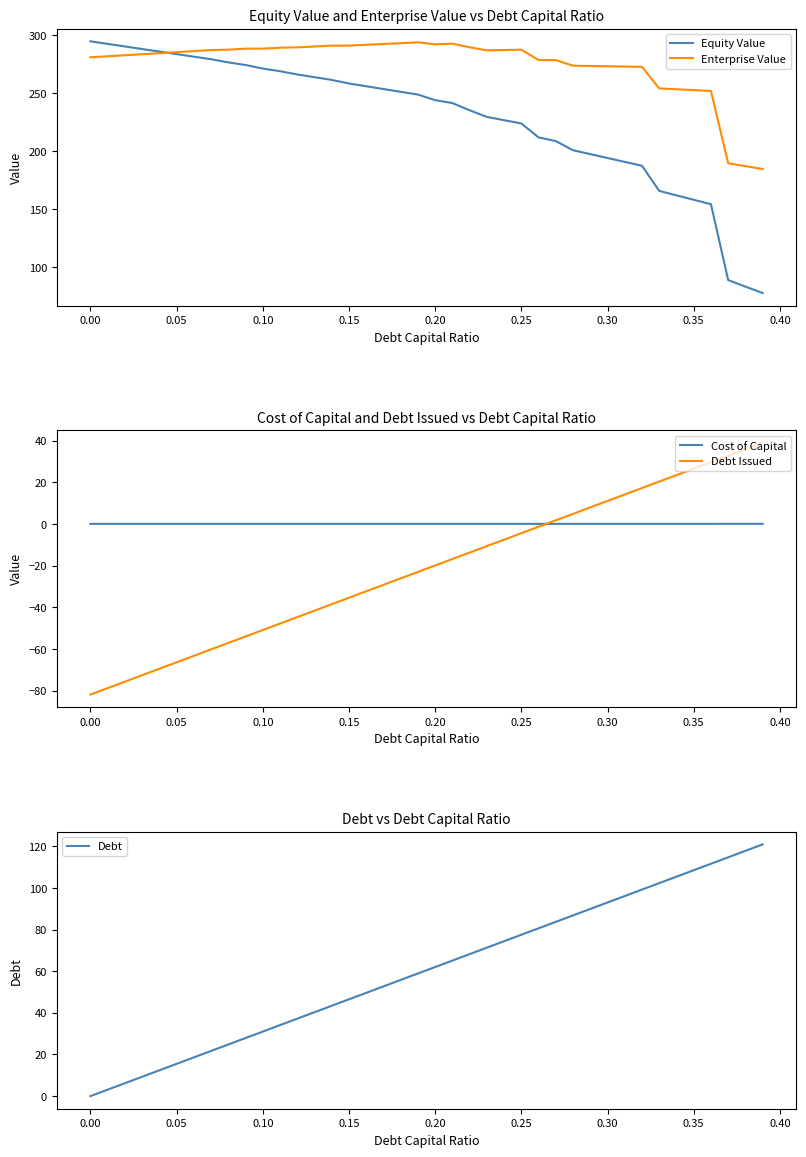

How many intersections are there between Cost of Capital and Debt Issued?

1